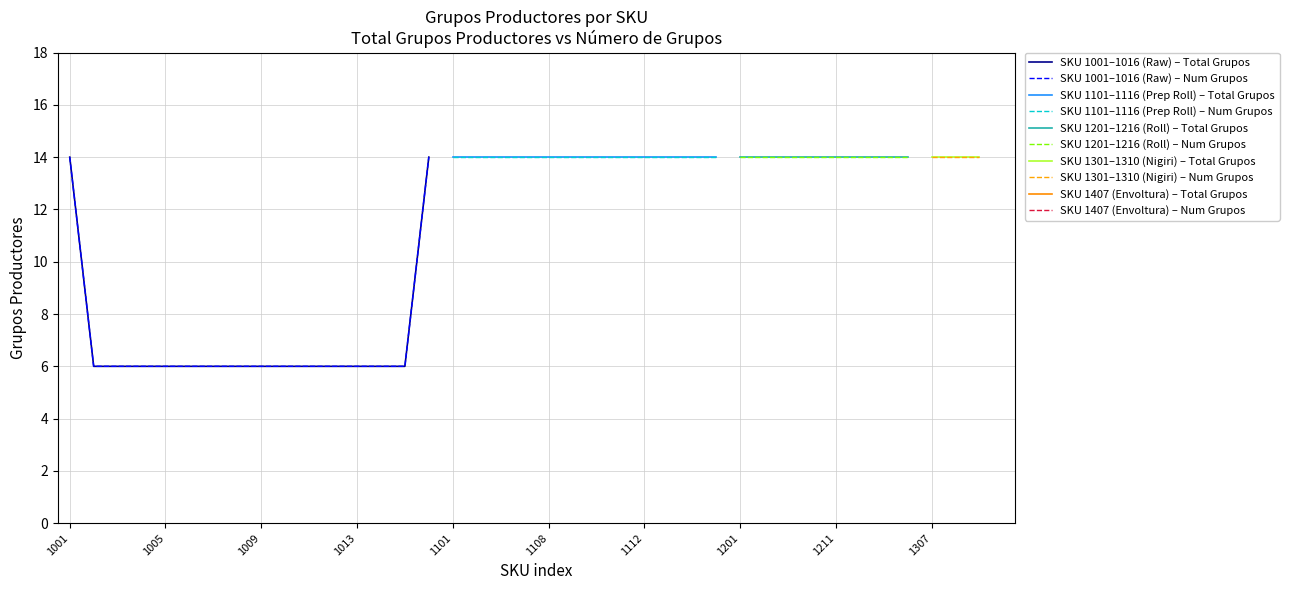

What is the difference between the second highest and second lowest values?

8